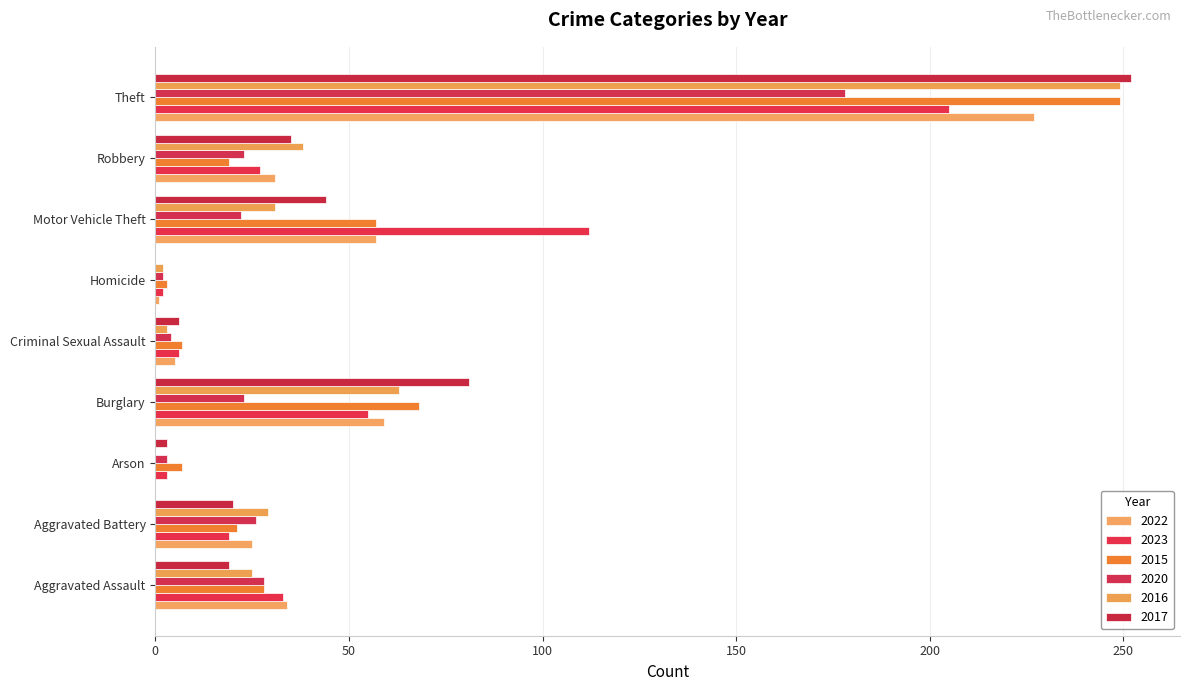

What is the maximum value shown in the chart?

252